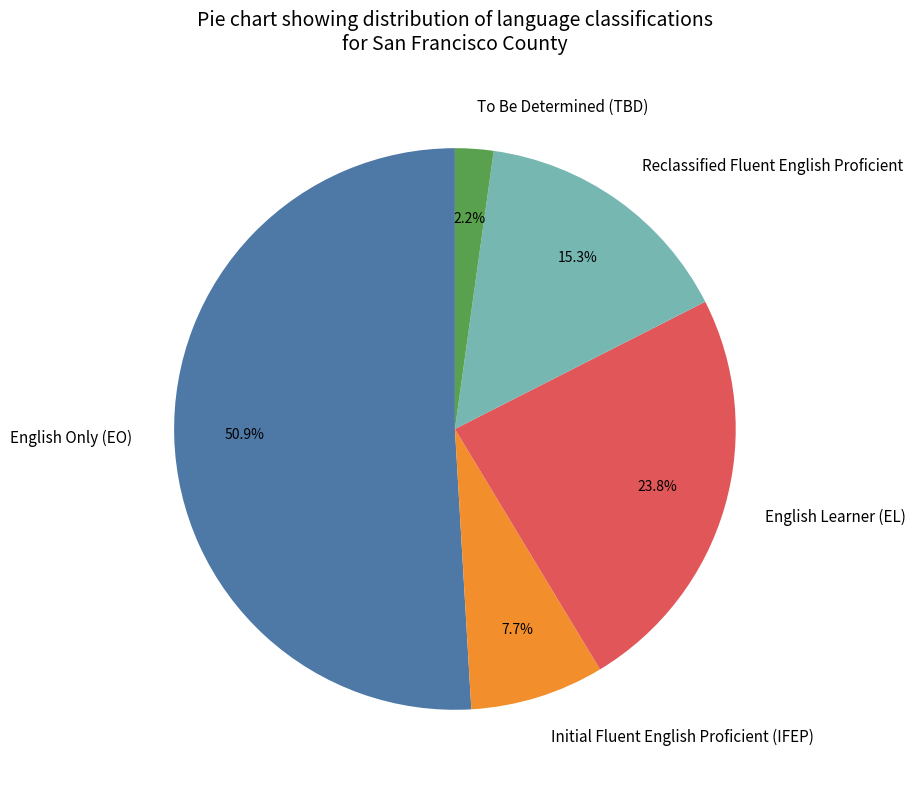

Does To Be Determined (TBD) represent more than half of the total?

No